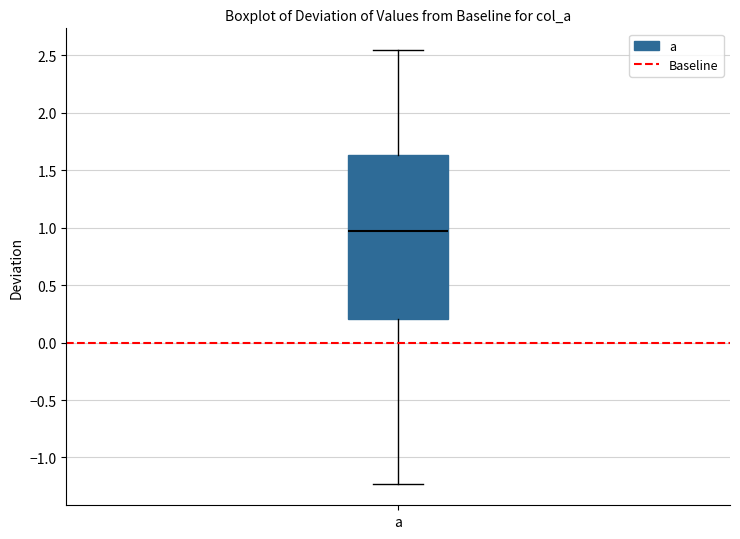

Where does the upper whisker of the box for a end on the y-axis? The values are not printed on the chart, so give them approximately, as read against the axis.

2.55